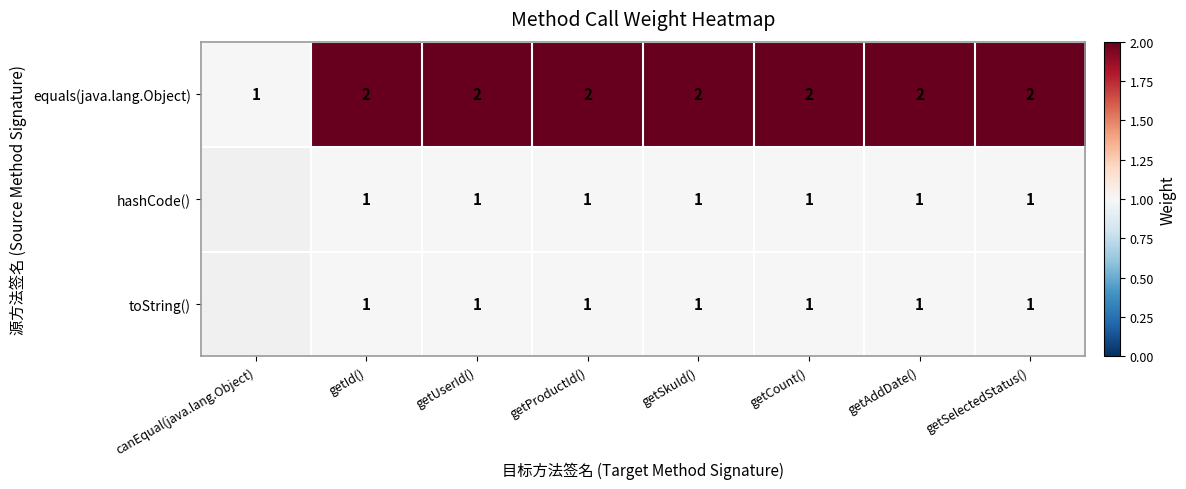

At how many categories does at least one series exceed 1?

7